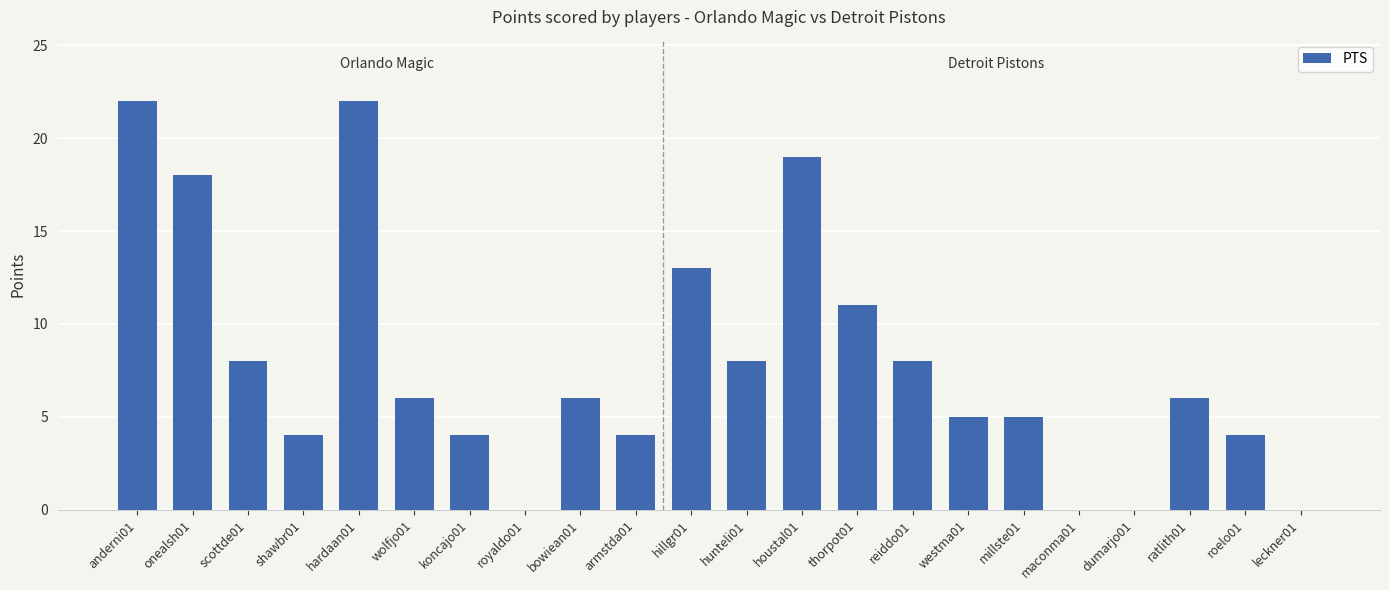

What is the maximum value shown in the chart?

22